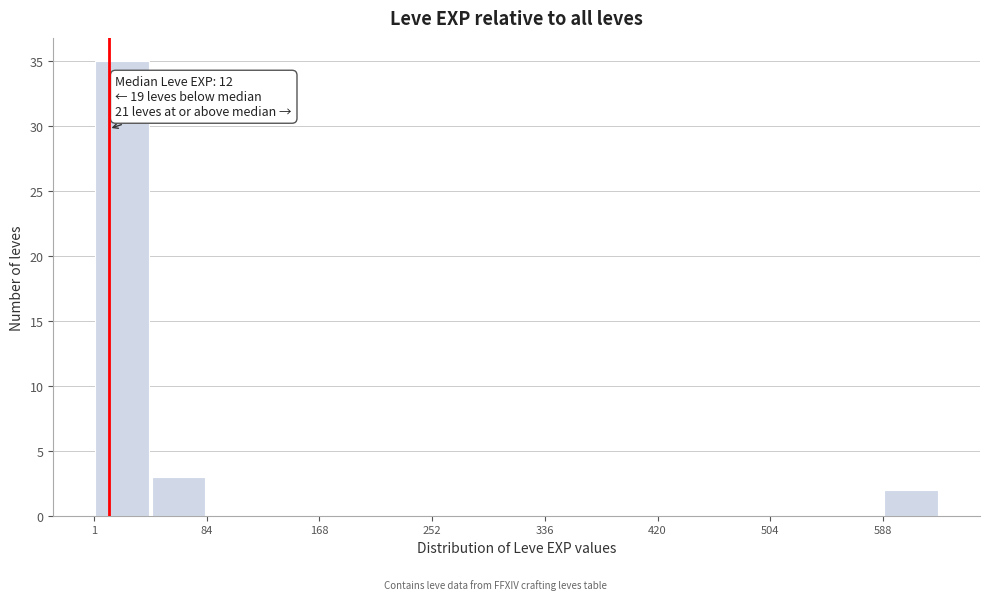

Over which range of the x-axis is the bar tallest?

0 to 40